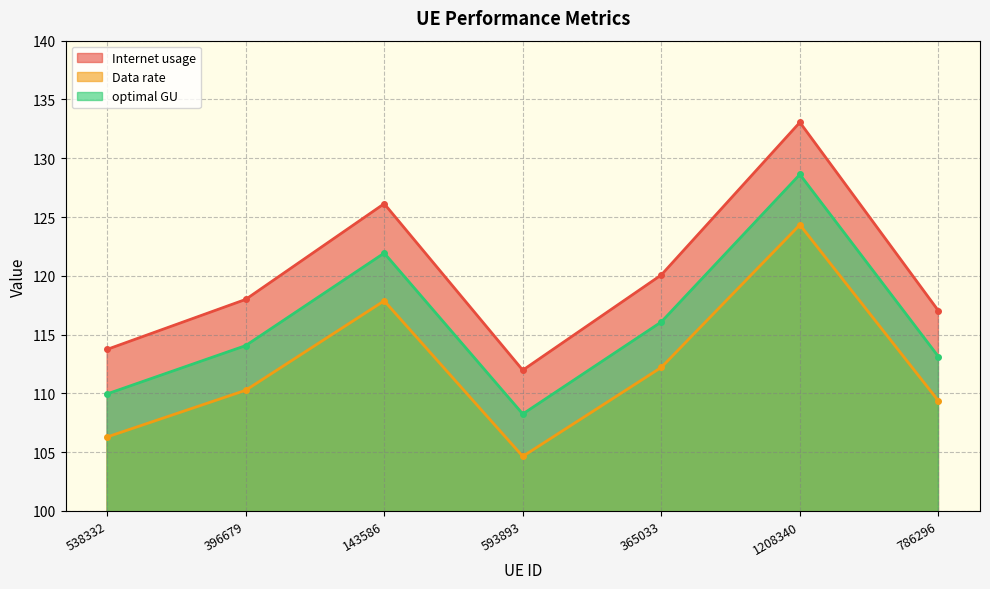

True or false: optimal GU and Internet usage intersect in this chart.

False